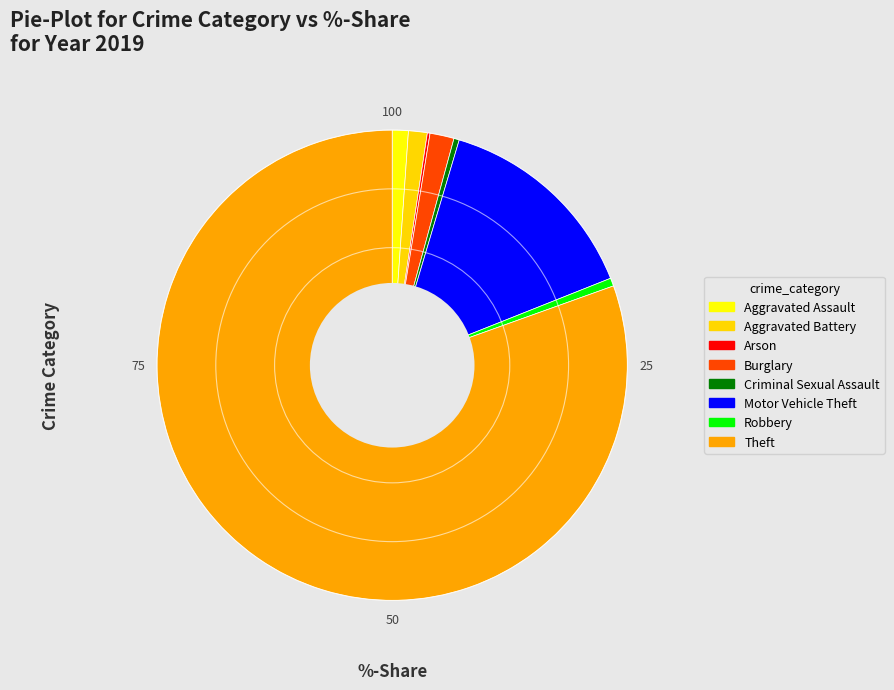

What is the ratio of the value at Robbery to the value at Burglary?

0.3